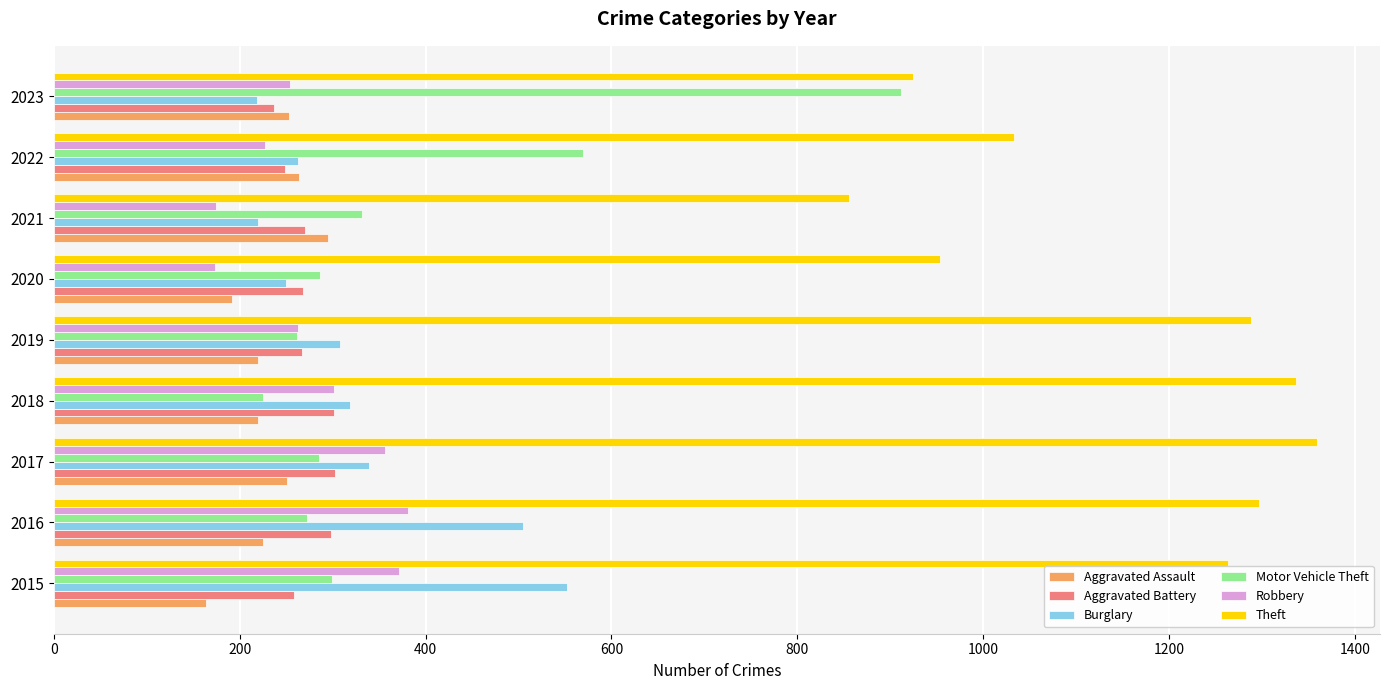

Which series has the largest total across all categories?

Theft